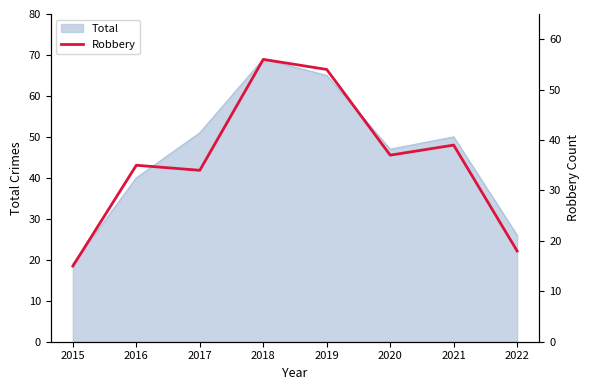

Is it true that Total equals 50 at 2021?

True